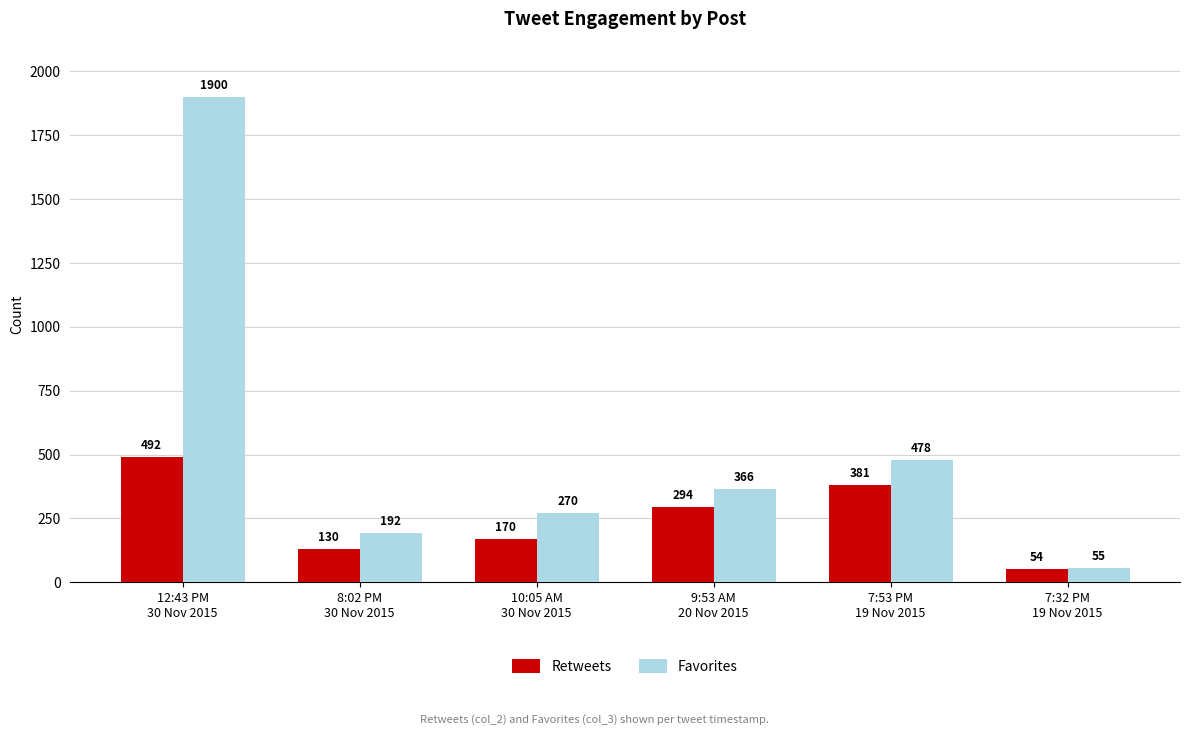

True or false: Favorites has a value of 415 at 10:05 AM
30 Nov 2015.

False